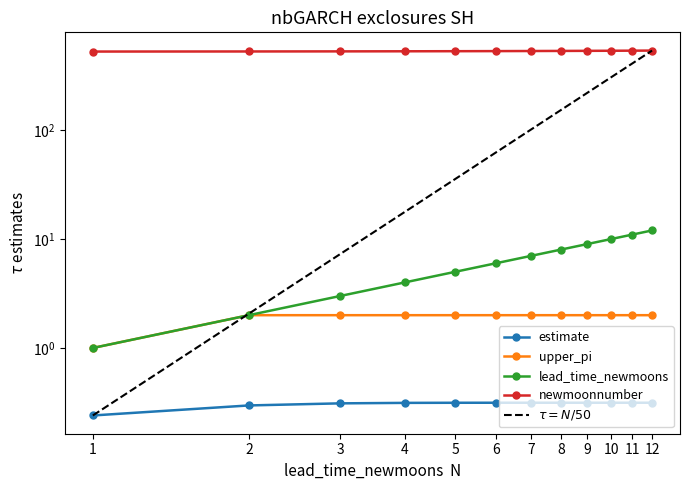

True or false: newmoonnumber has more than 1 interior local peaks.

False